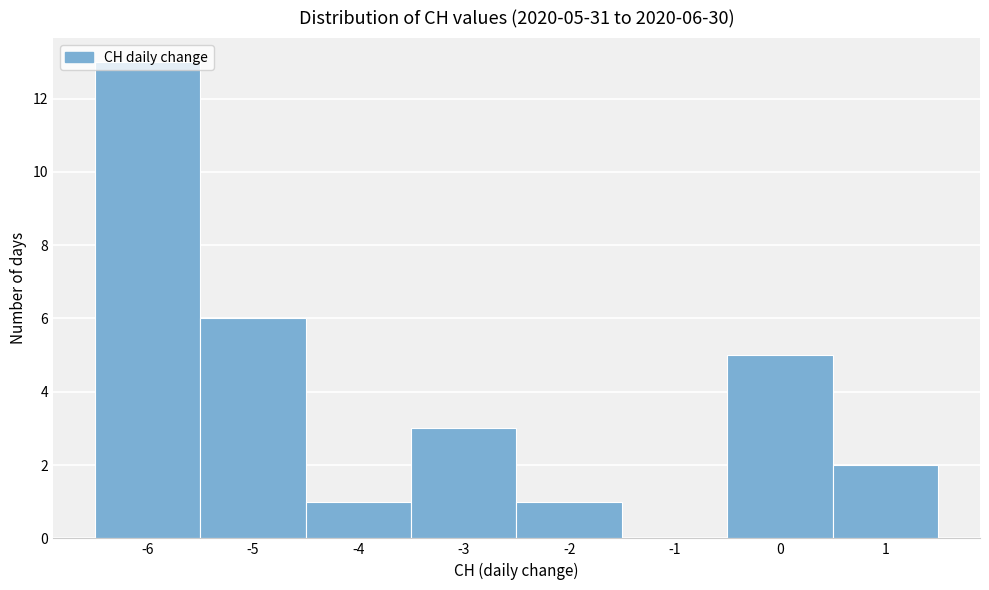

Over which range of the x-axis is the bar tallest?

-6.5 to -5.5